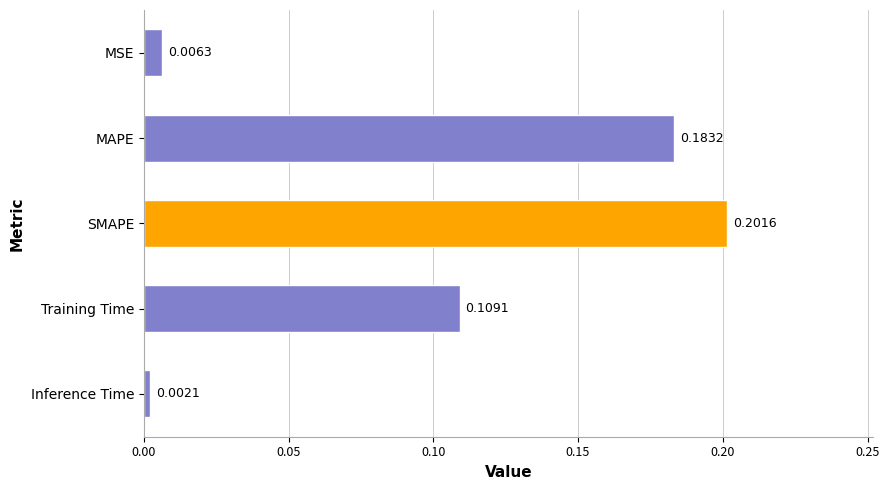

Rank the categories by value from highest to lowest.

SMAPE, MAPE, Training Time, MSE, Inference Time